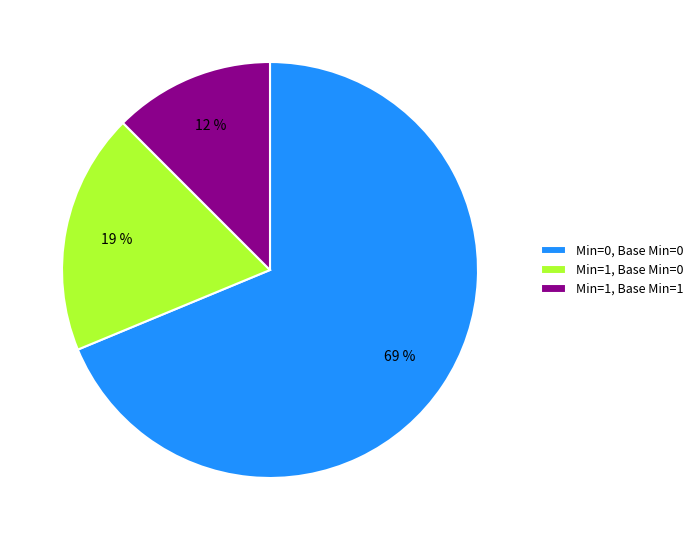

How many slices are in this pie chart?

3